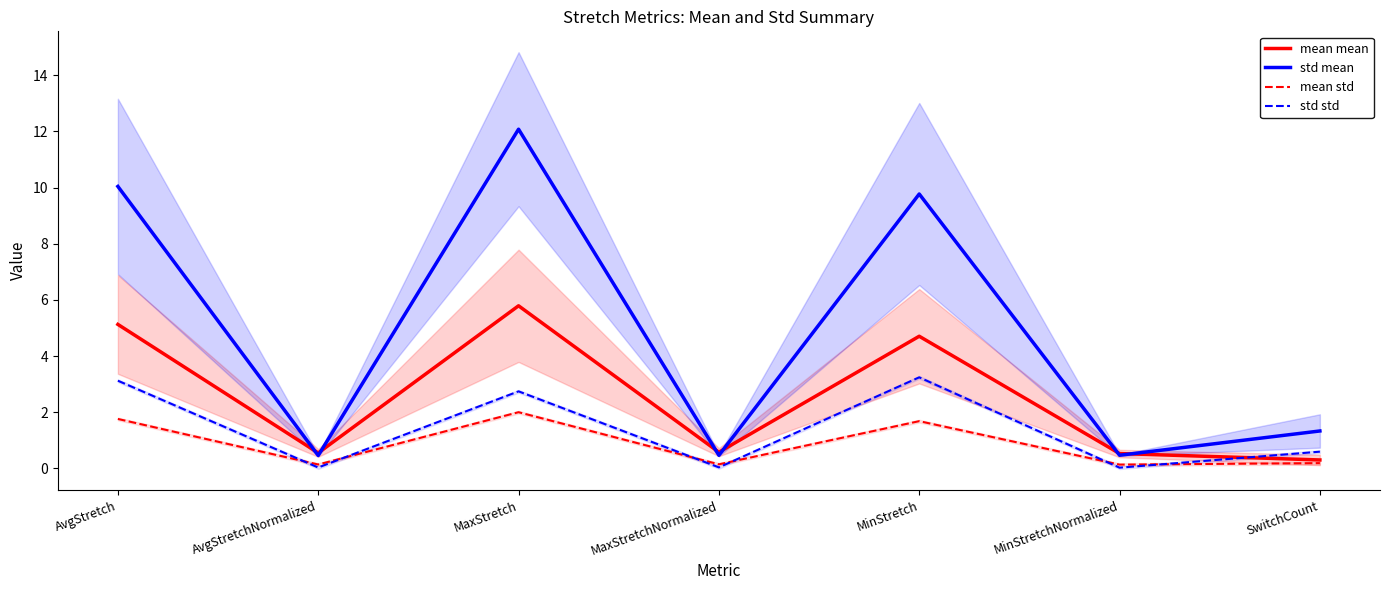

Is it true that mean std equals 0.0 at AvgStretchNormalized?

False